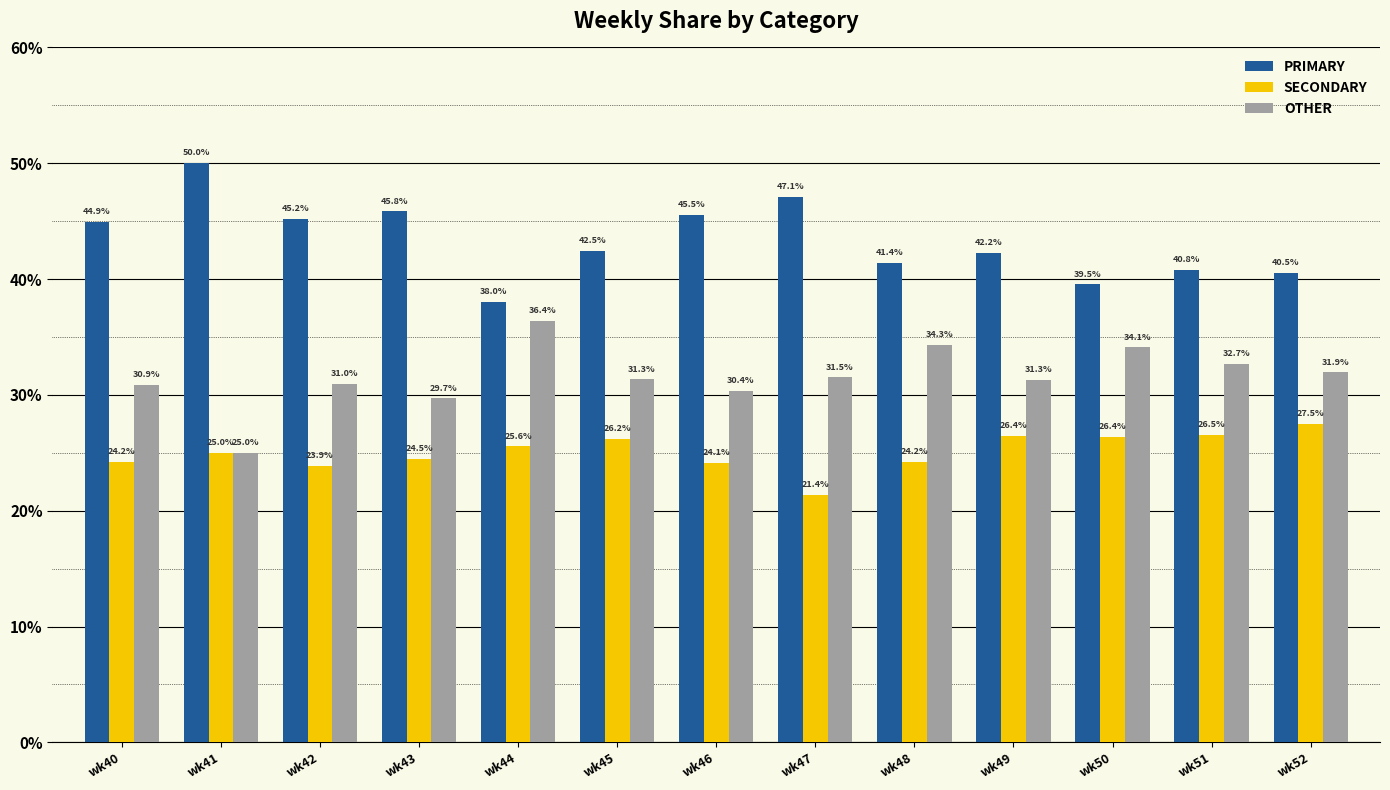

Which series has the largest total across all categories?

PRIMARY